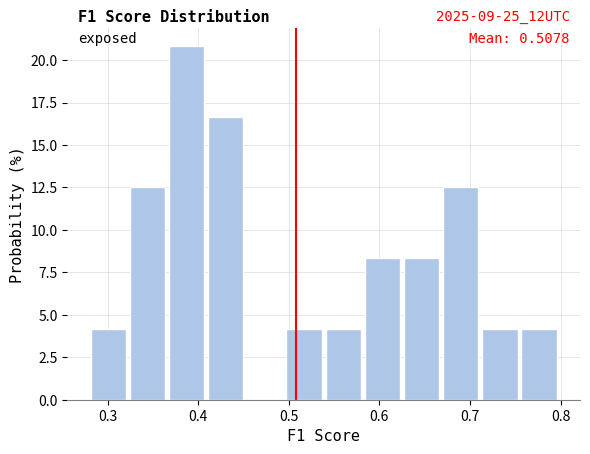

Over which range of the x-axis is the bar tallest?

0.37 to 0.41